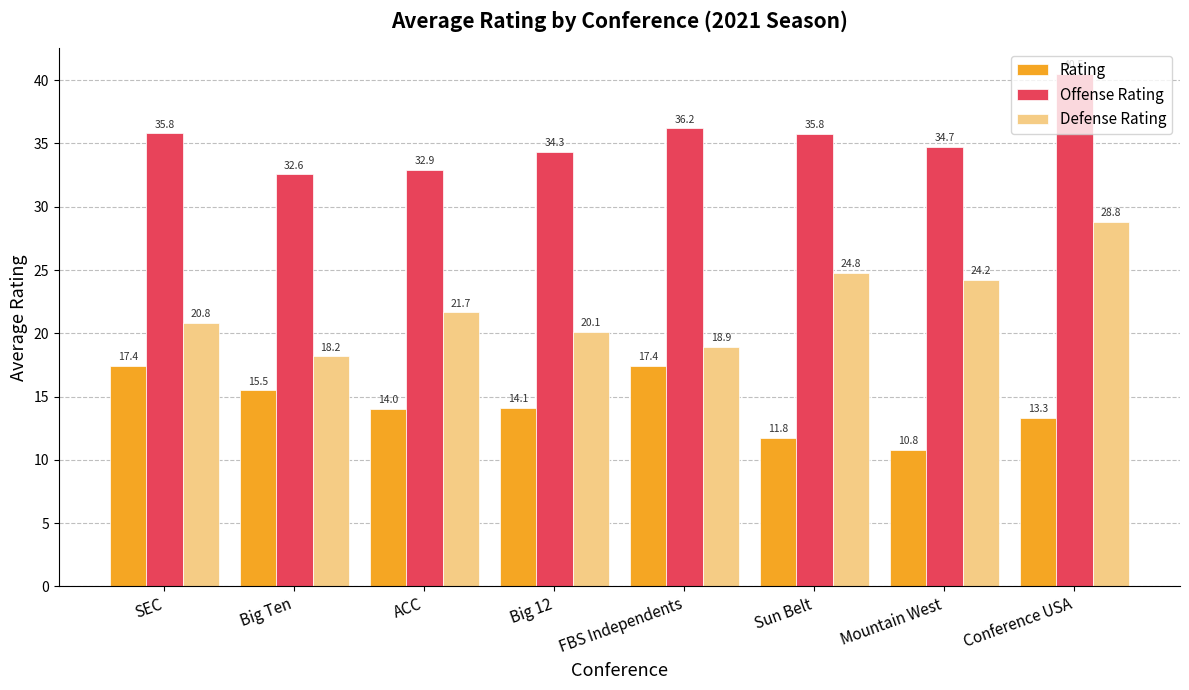

Rank the categories by Defense Rating value from lowest to highest.

Big Ten, FBS Independents, Big 12, SEC, ACC, Mountain West, Sun Belt, Conference USA